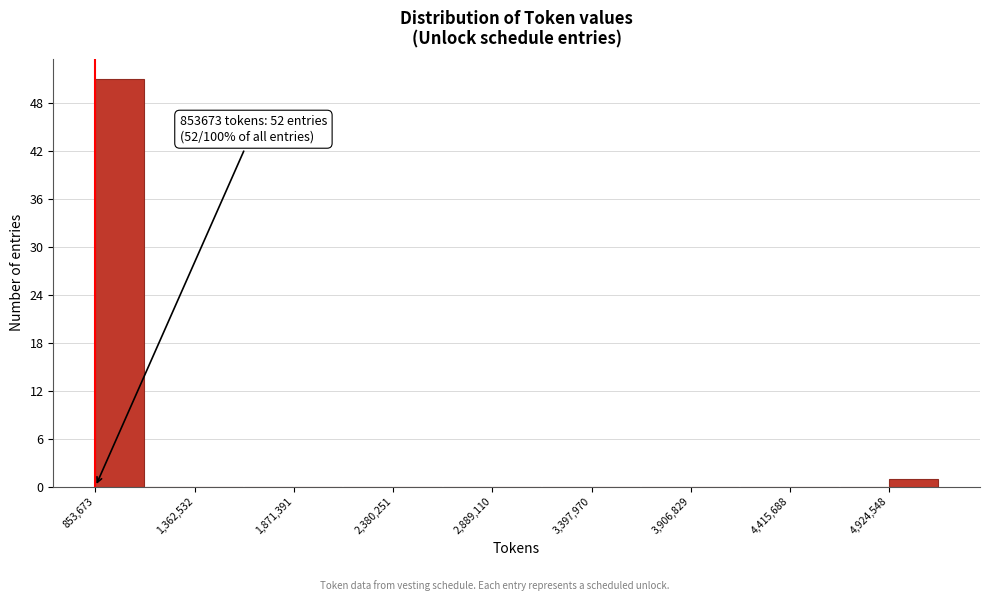

Around what value on the x-axis is the tallest bar? Give the approximate position of its centre, as read against the axis.

1000000